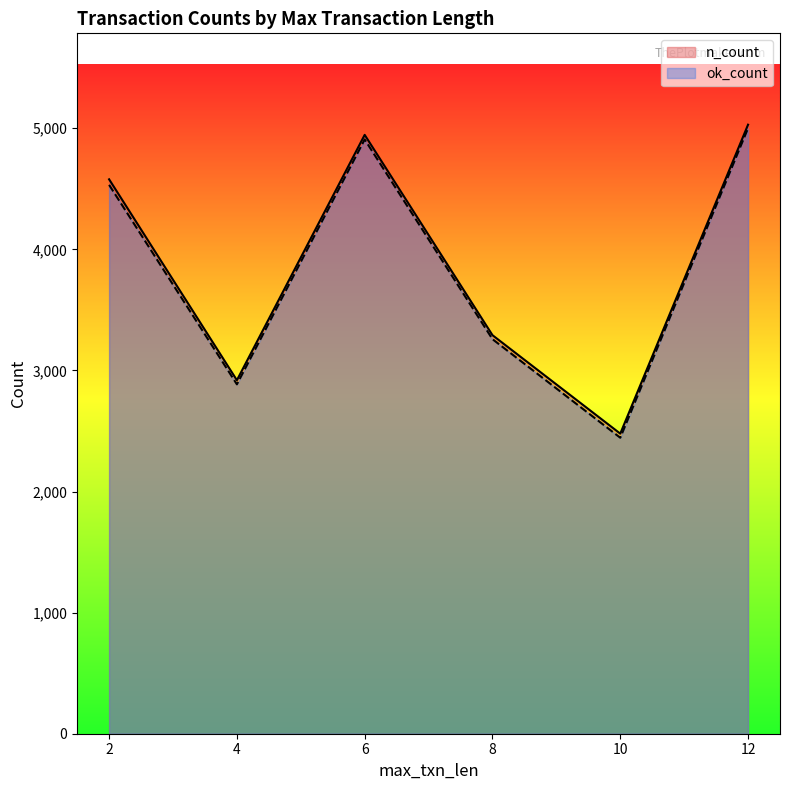

Between 4 and 6, which is larger?

6